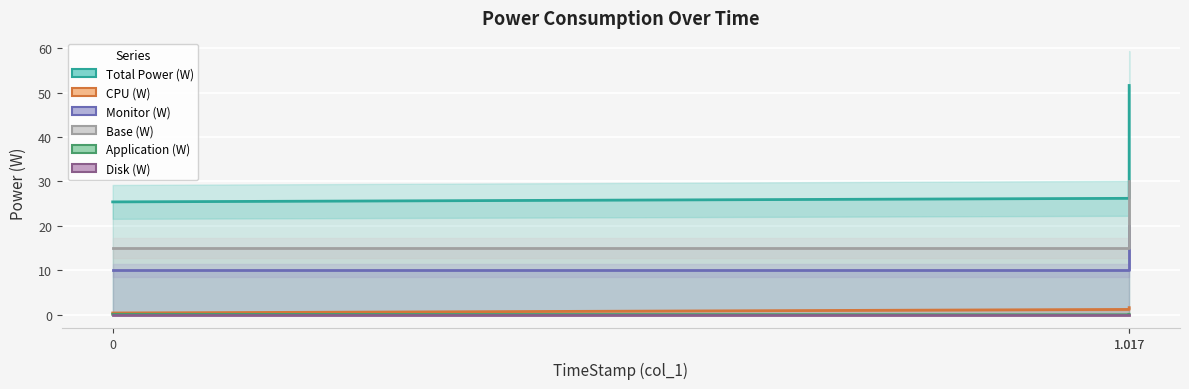

What is the maximum value shown in the chart?

51.6